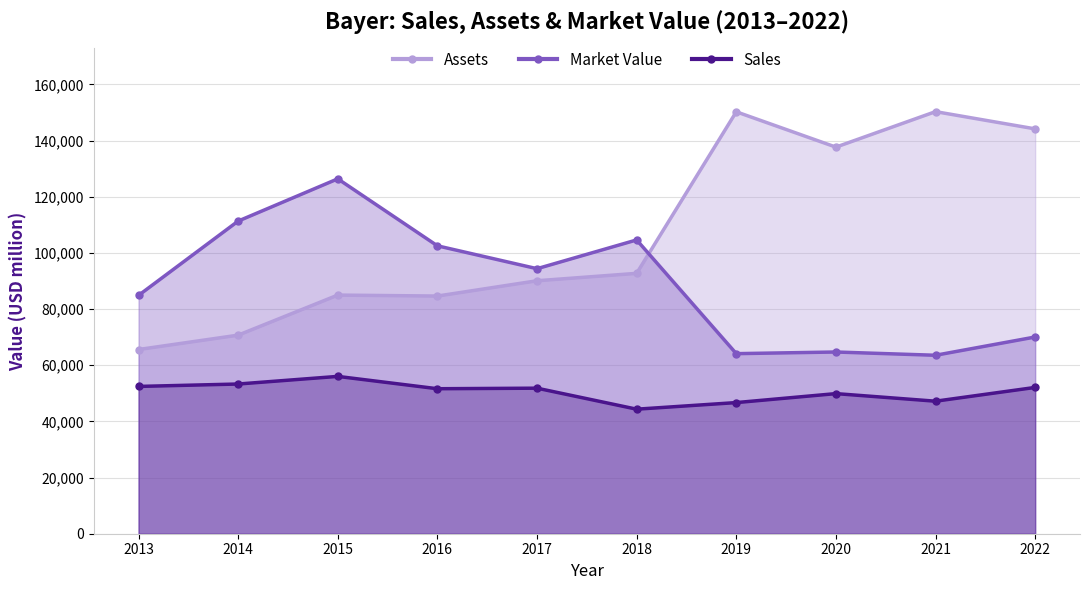

Does the chart have visible grid lines?

Yes